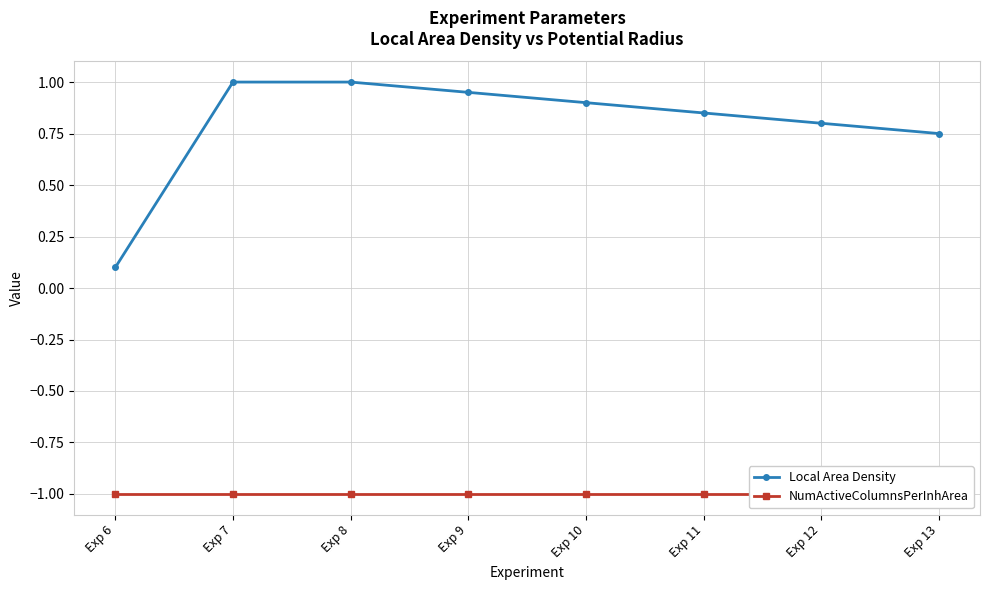

True or false: Local Area Density and NumActiveColumnsPerInhArea intersect in this chart.

False